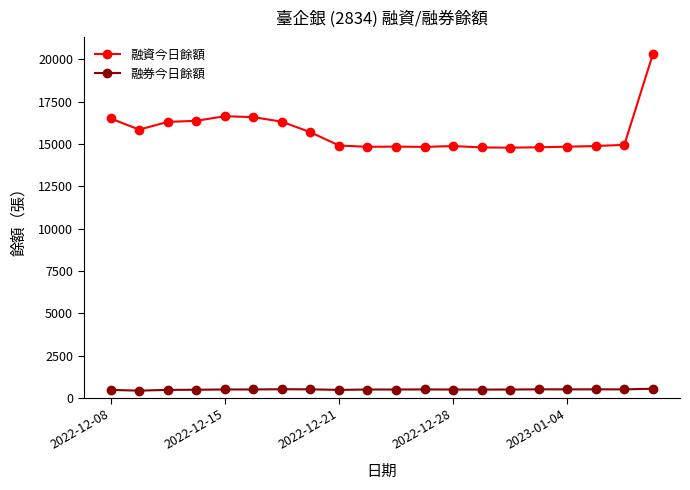

What is the minimum value shown in the chart?

424